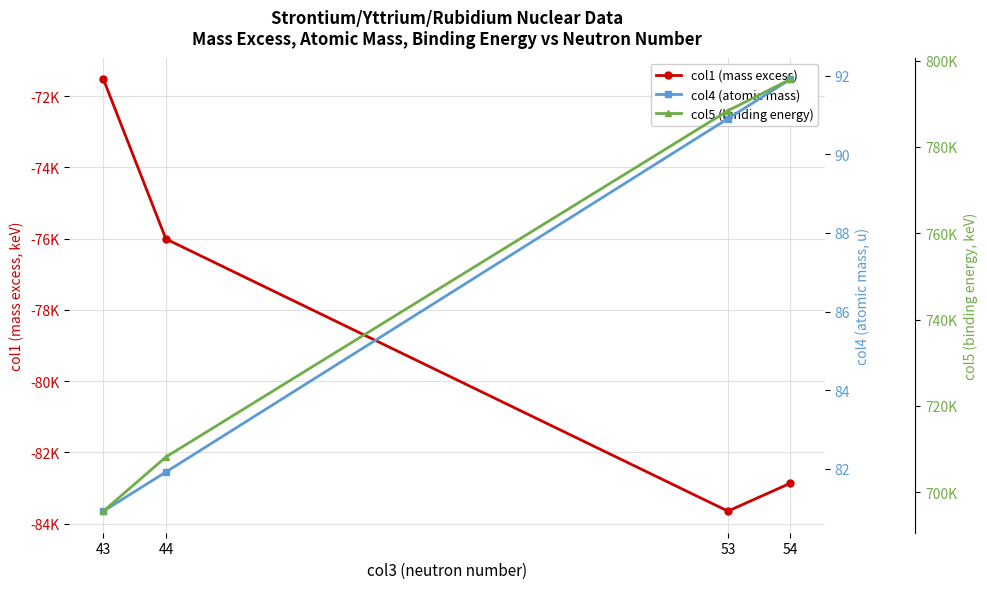

What is the spread (max minus min) of values at 53?

872064.6